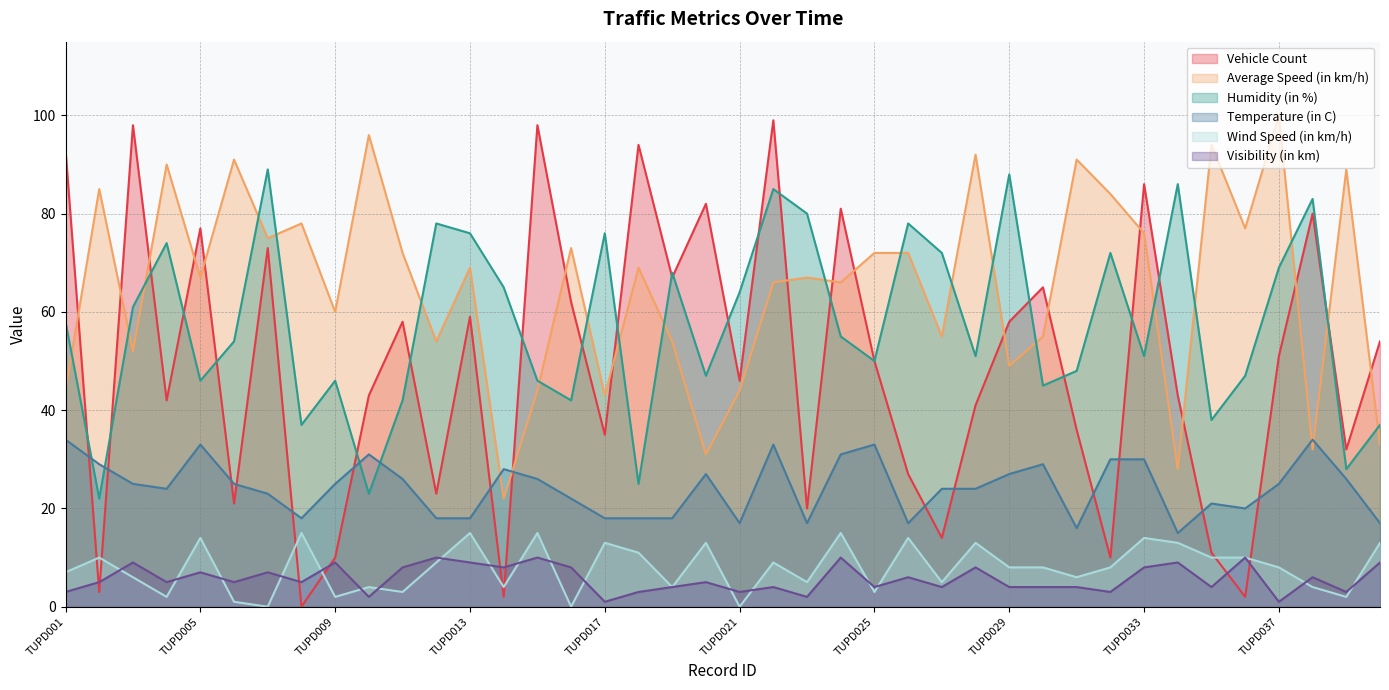

The Visibility (in km) series shows 10 at TUPD012. True or false?

True